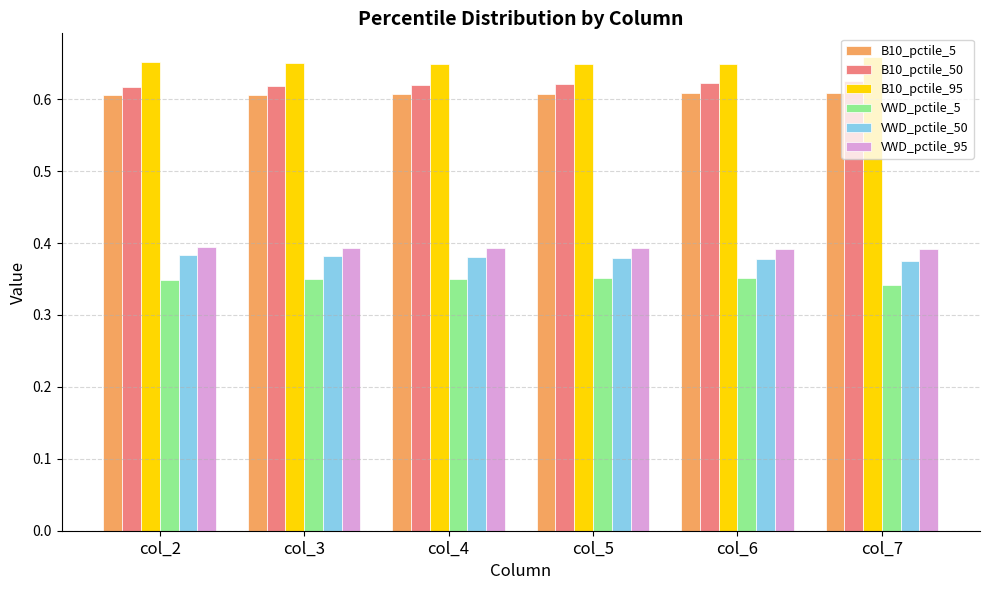

What is the sum of all B10_pctile_95 values?

3.9